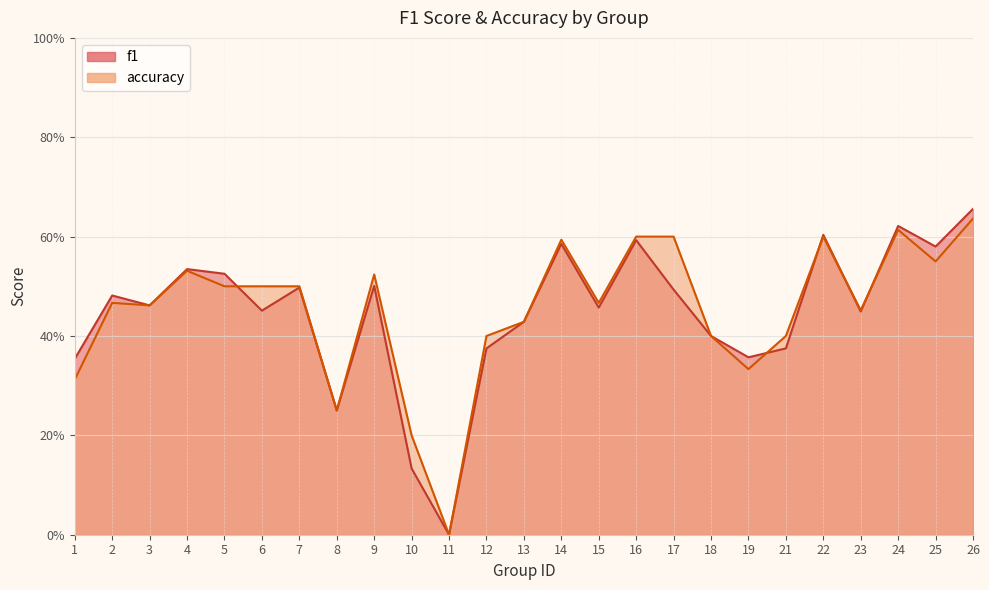

What is the value of the accuracy point at the 1st from the left?

0.3